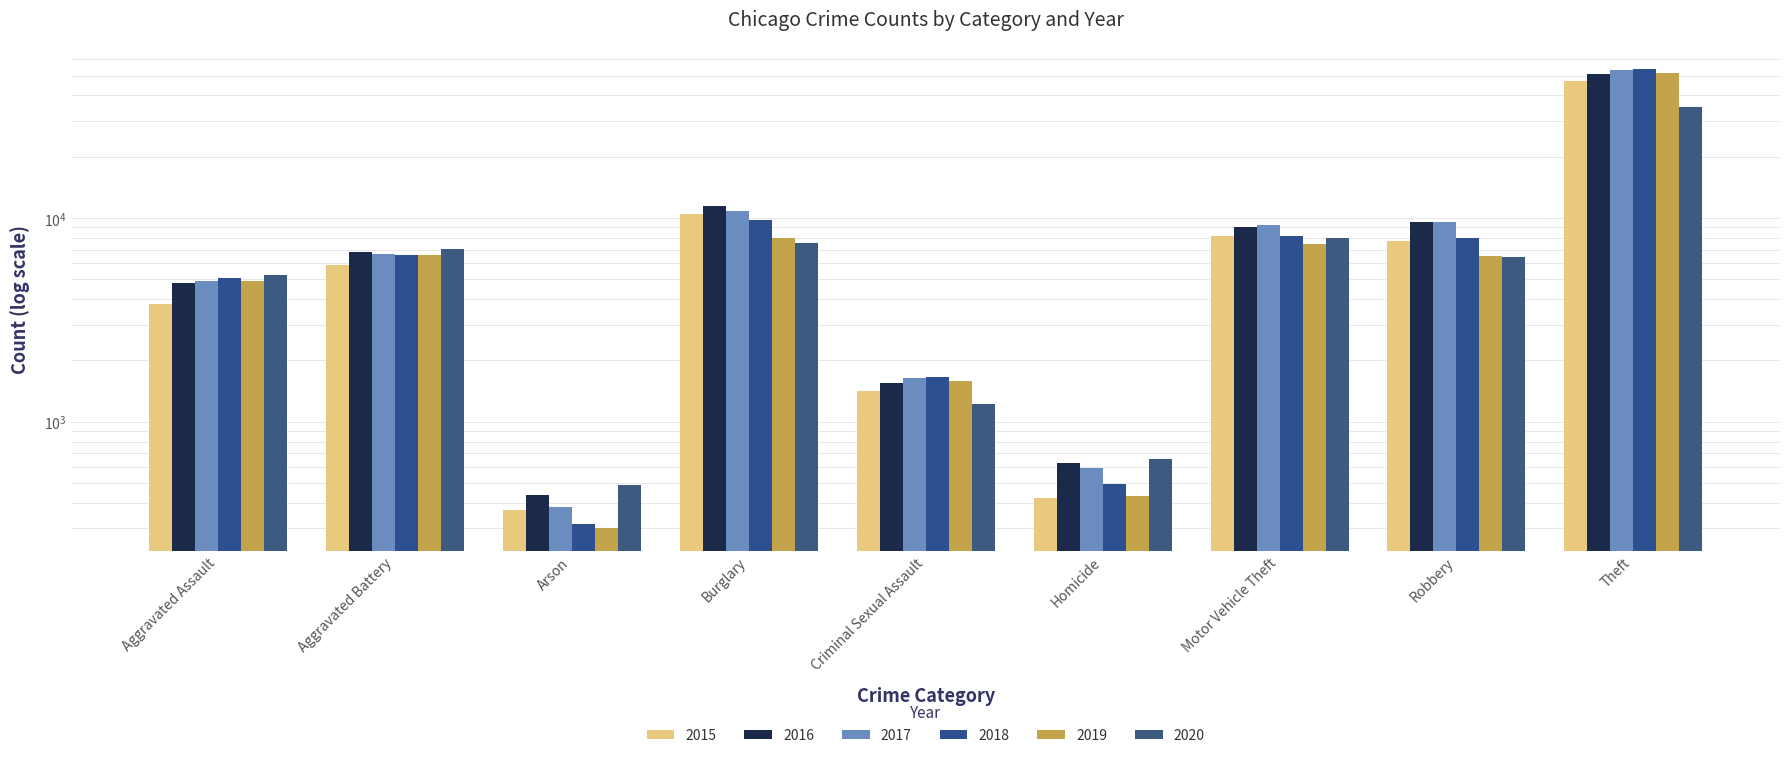

Which has a higher value, Homicide or Motor Vehicle Theft?

Motor Vehicle Theft